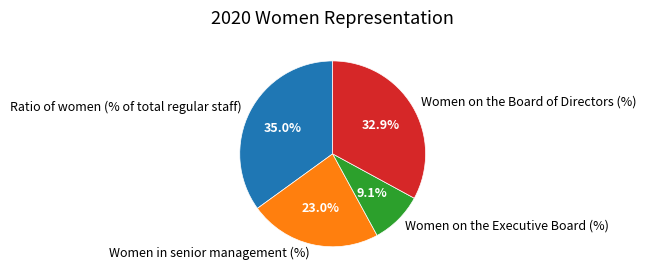

To the nearest percent, what is the combined percentage of Women on the Executive Board (%) and Ratio of women (% of total regular staff)?

44%